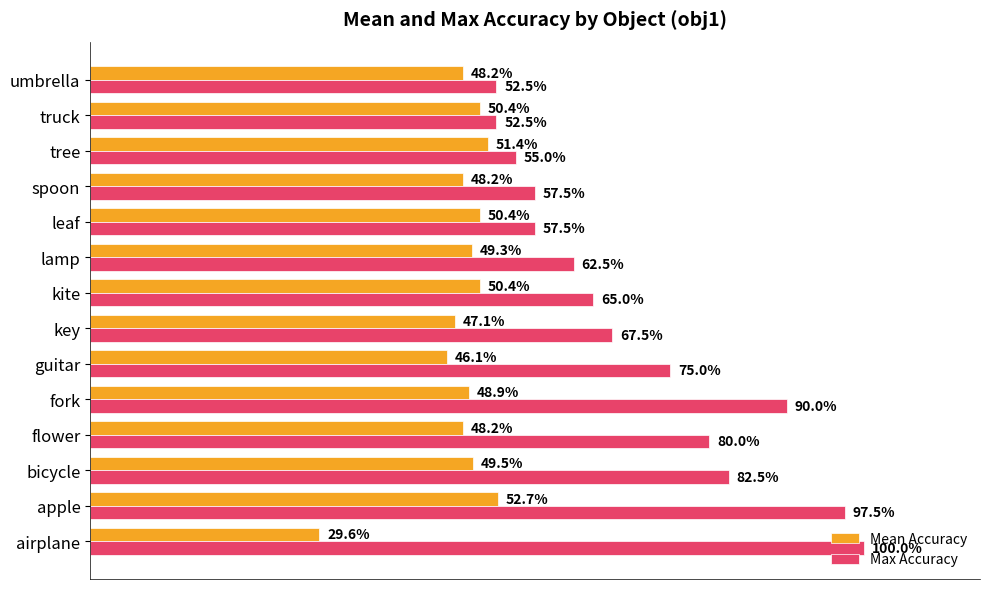

What is the difference between the maximum and minimum values in the Mean Accuracy series?

0.2